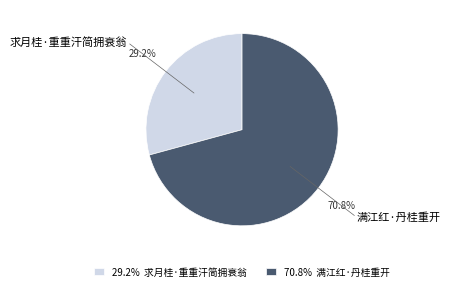

To the nearest percent, what is the combined percentage of 满江红·丹桂重开 and 求月桂·重重汗简拥衰翁?

100%